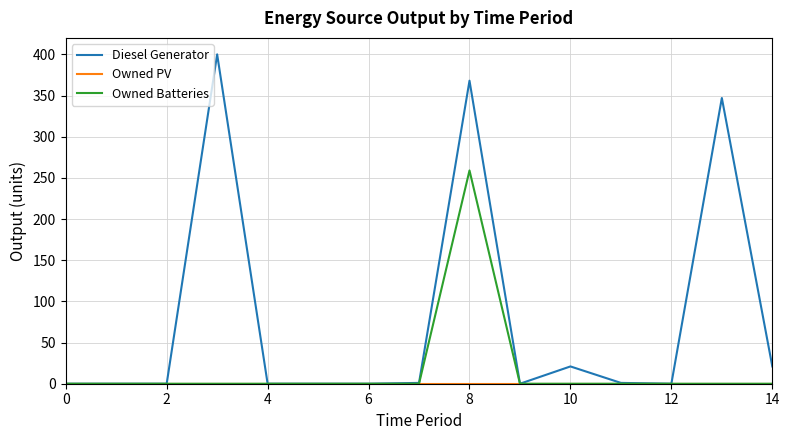

Which series has the largest range (max minus min)?

Diesel Generator